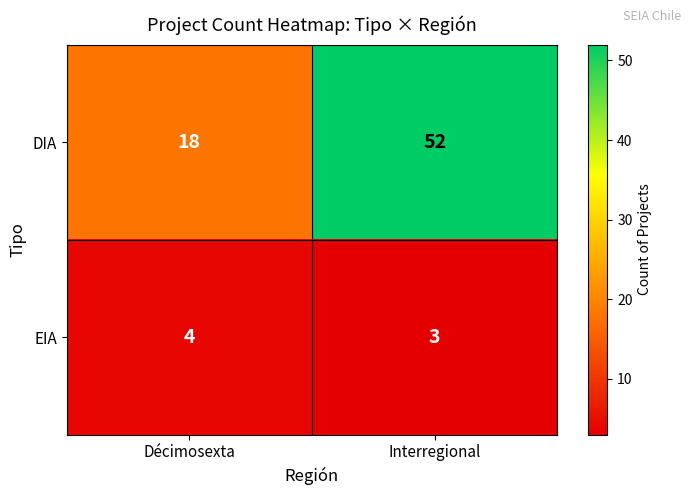

What is the sum of the EIA values at Décimosexta and Interregional?

7